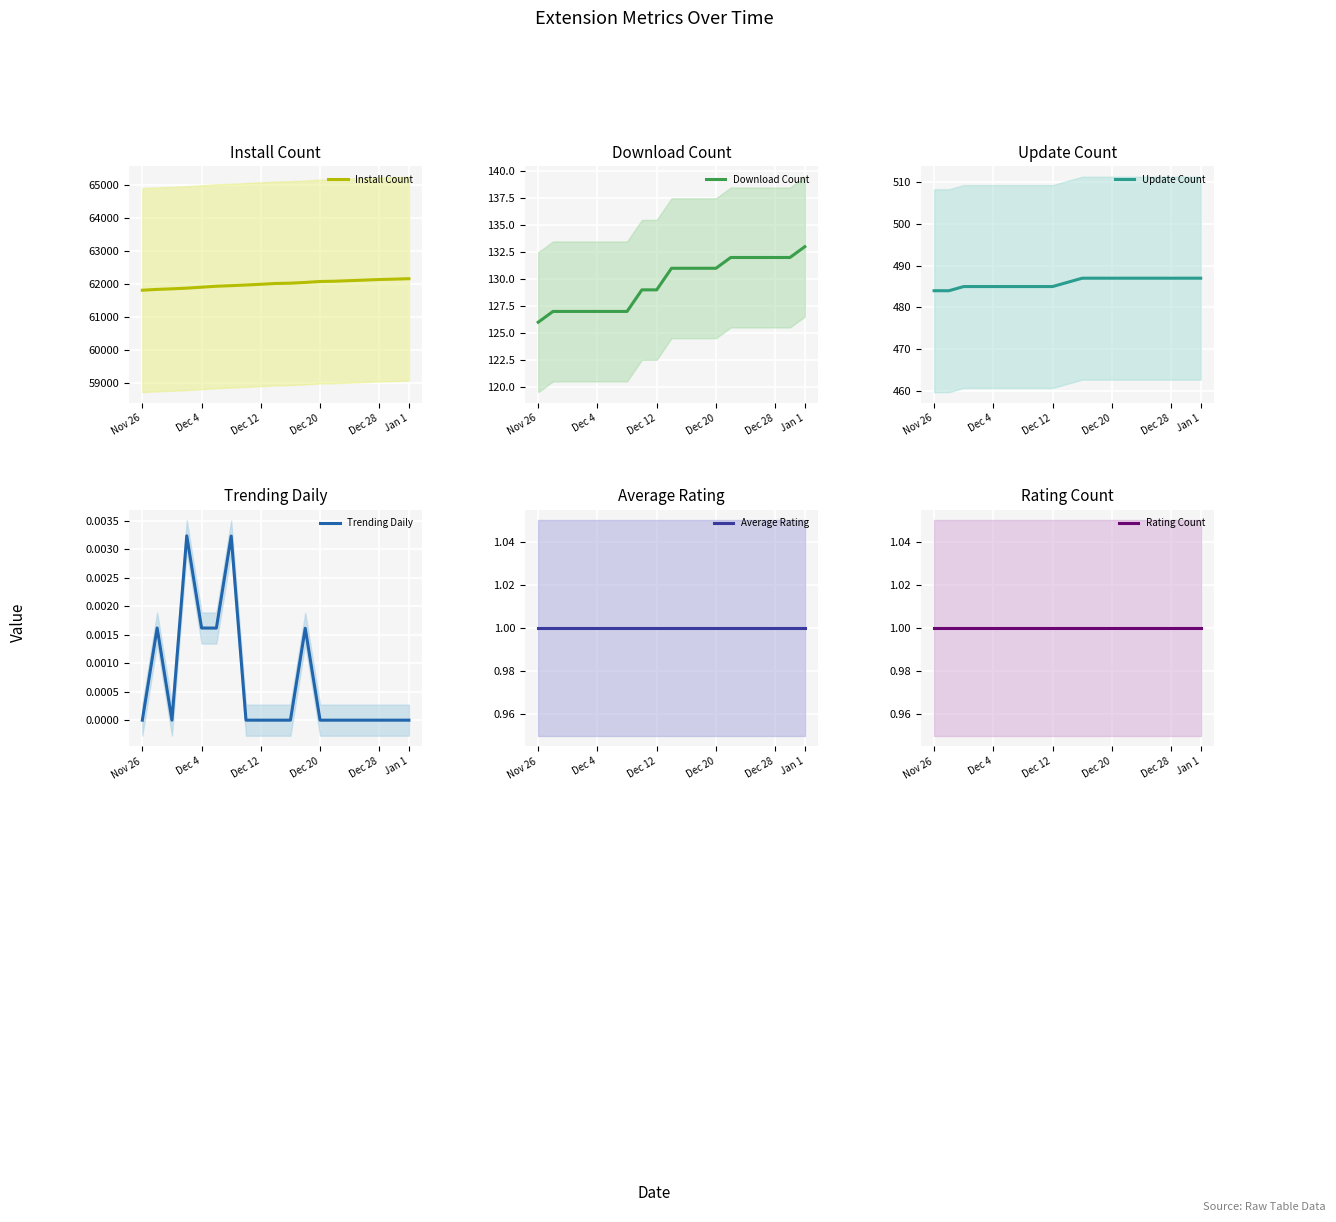

What is the average value of the Update Count series?

486